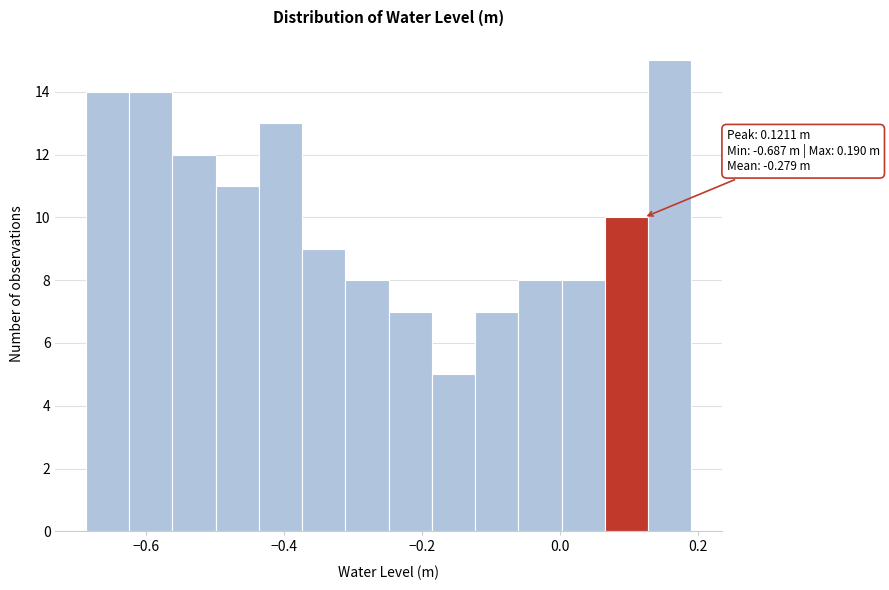

Read against the x-axis, roughly where is the centre of the tallest bar?

0.16